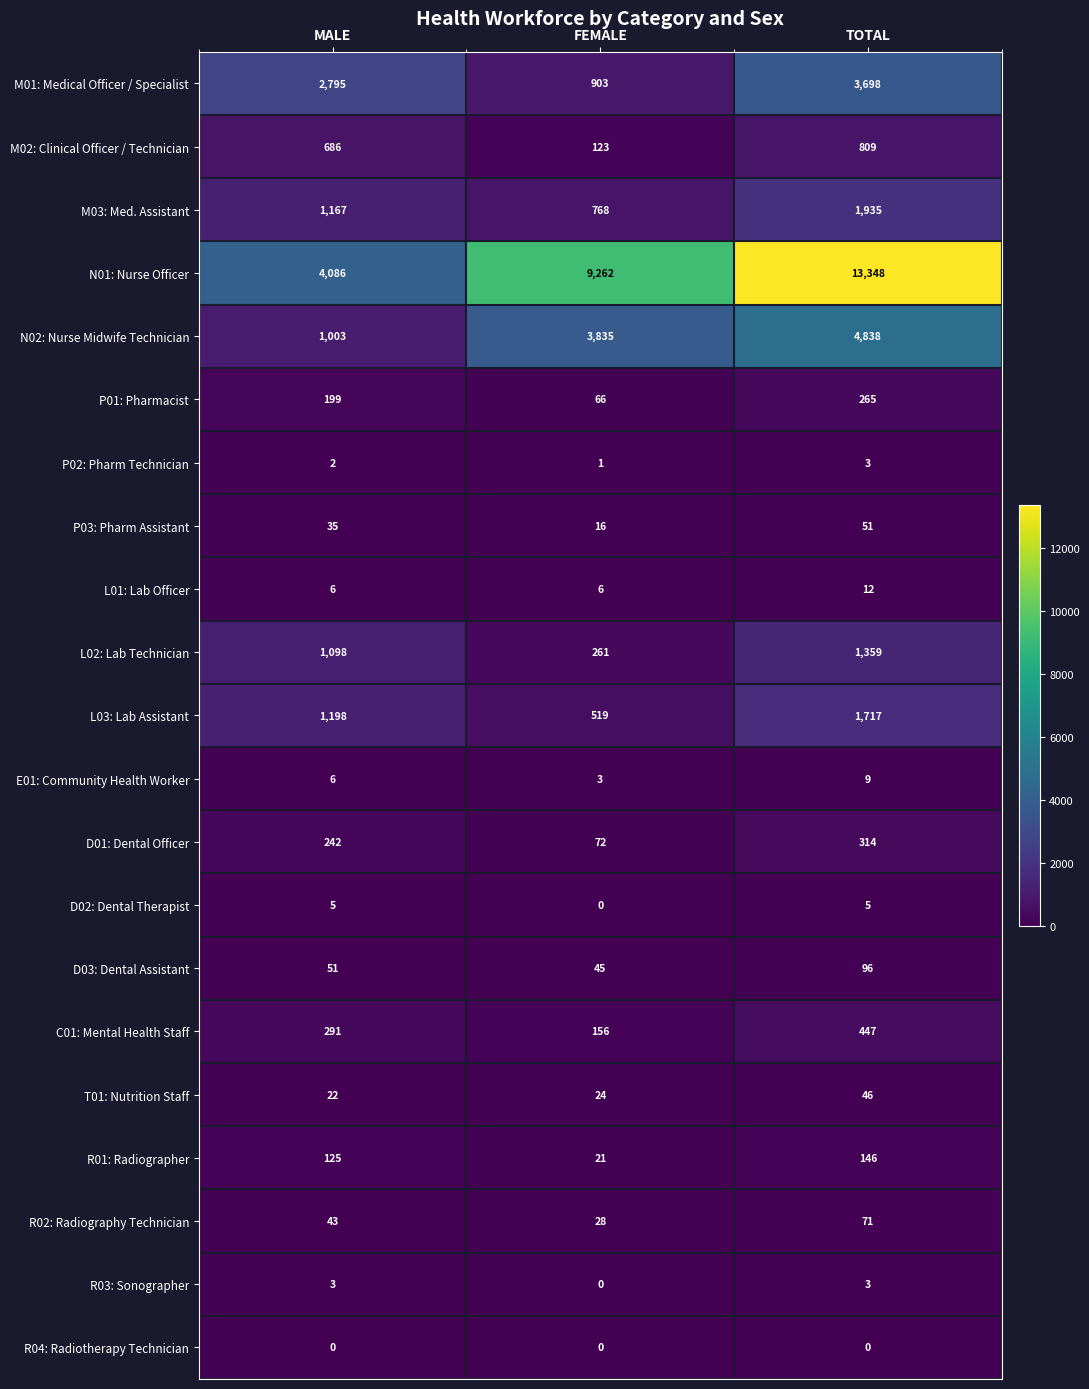

What is the sum of all M01: Medical Officer / Specialist values?

7396